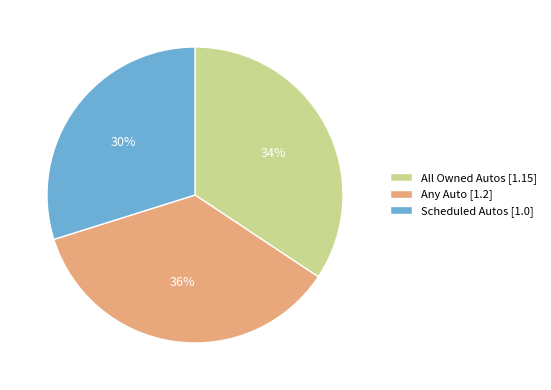

Count the number of slices in the pie.

3